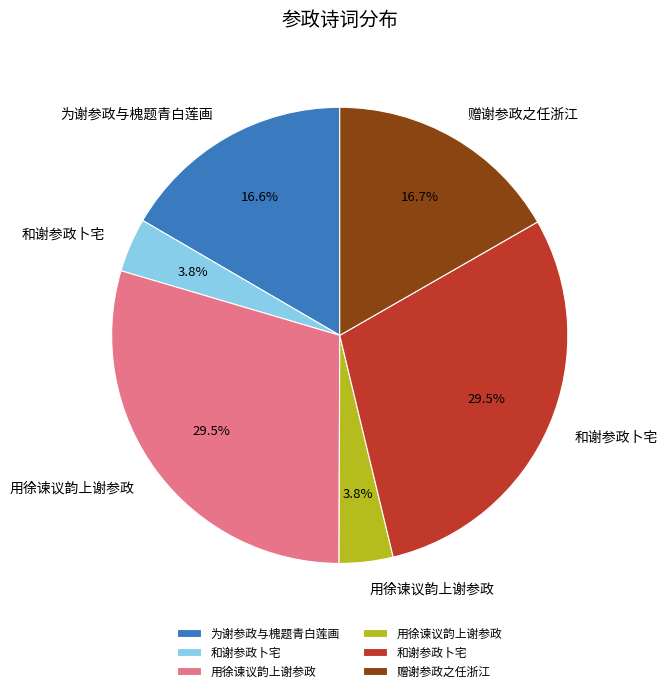

Is there a majority slice in this chart?

No